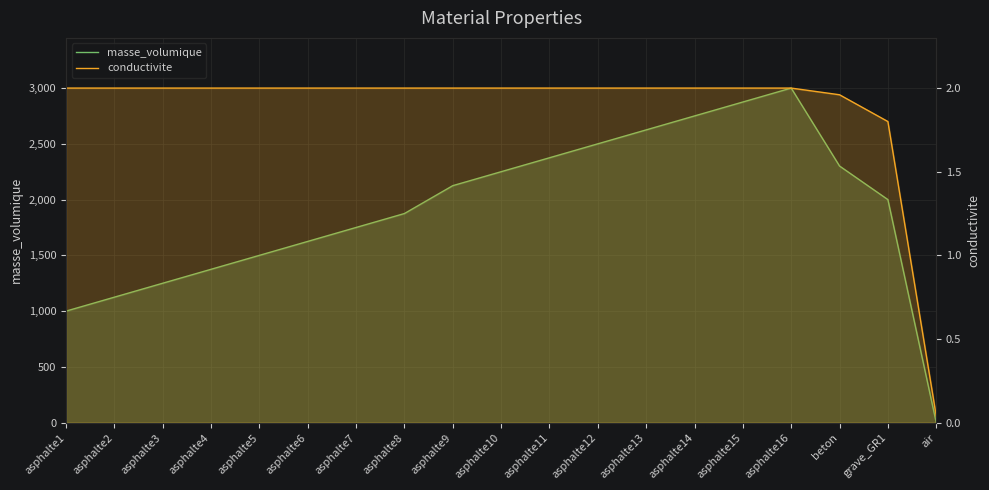

What is the difference between the maximum and second lowest values in the conductivite series?

0.2